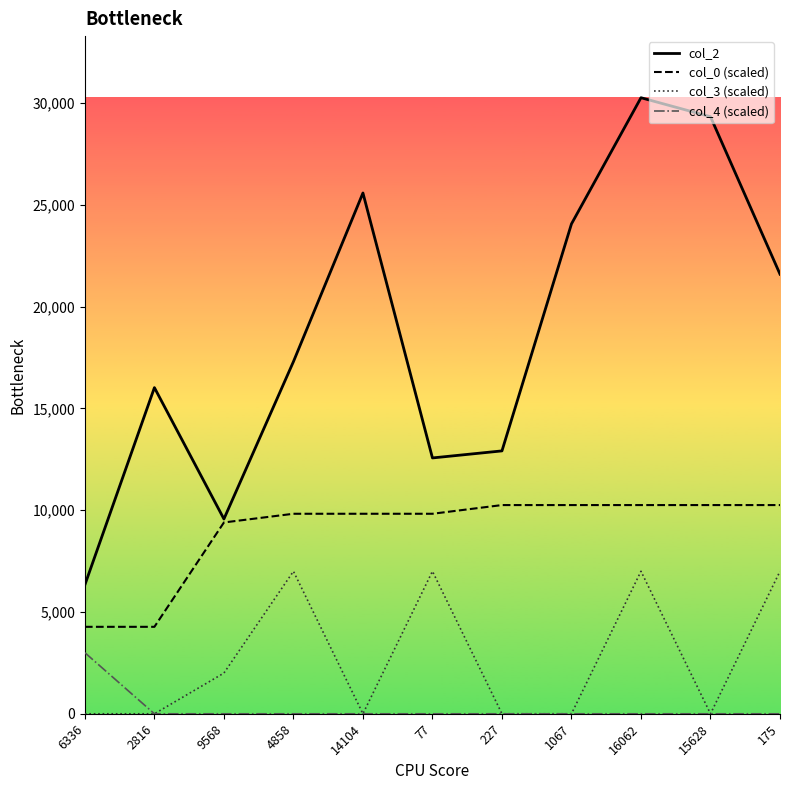

What is the maximum value for col_0 (scaled)?

10251.9